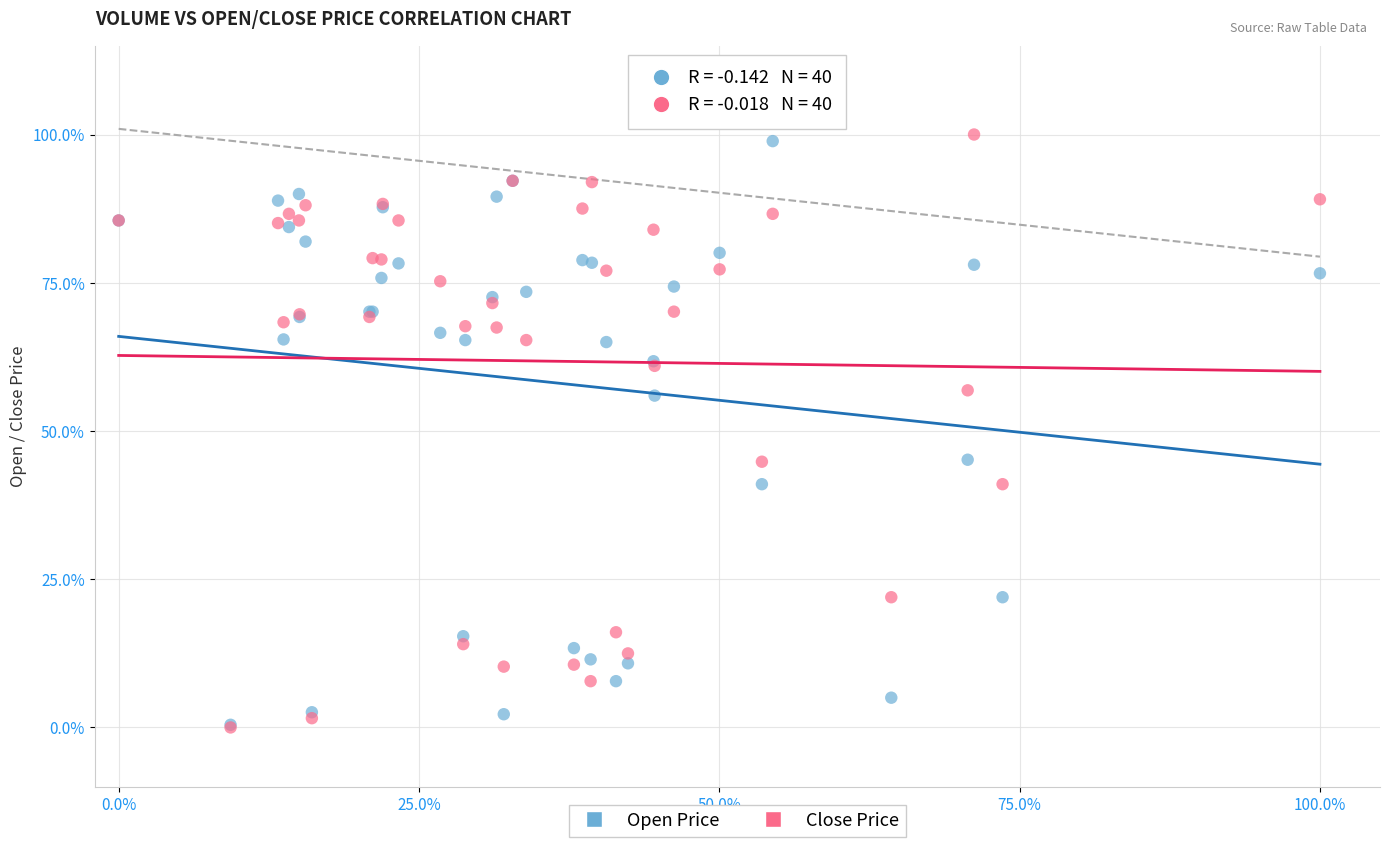

Which series has the largest Y range (max minus min)?

Close Price